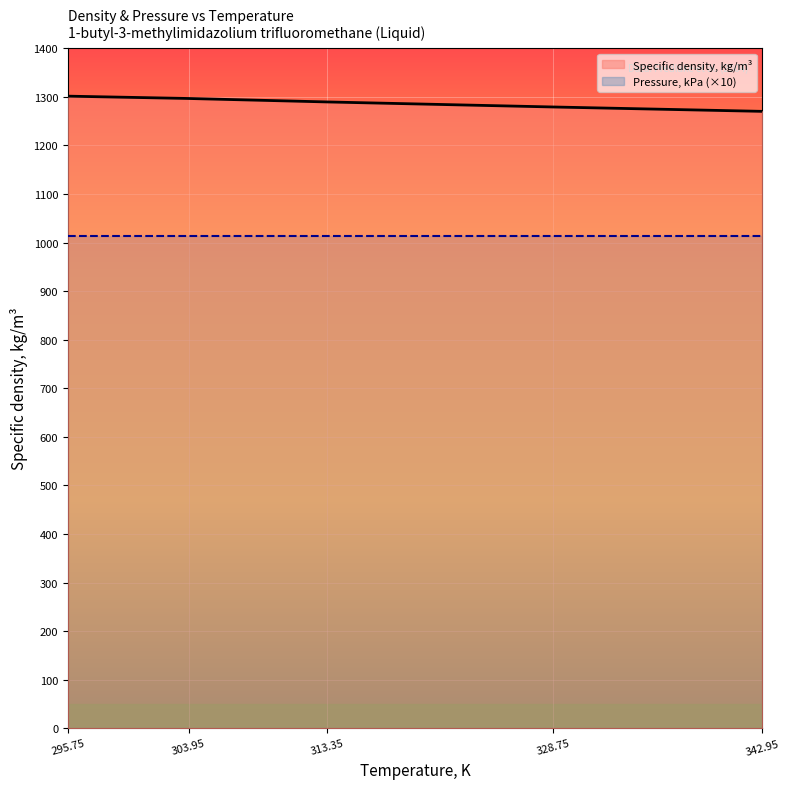

True or false: Pressure, kPa (×10) and Specific density, kg/m³ cross at least once.

False